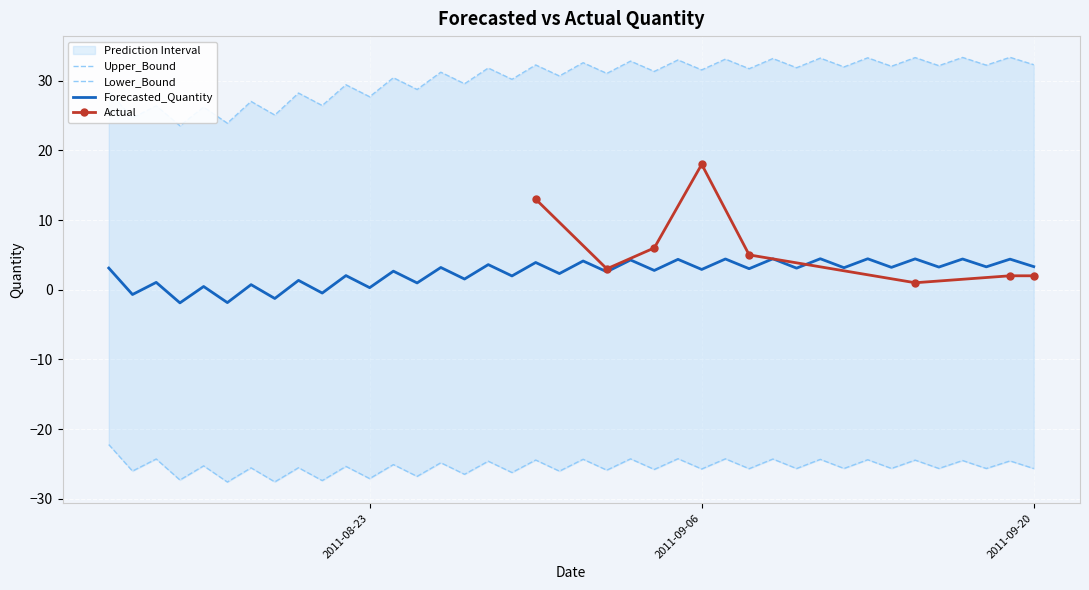

What is the value of the Lower_Bound point at the 23rd from the left?

-24.3